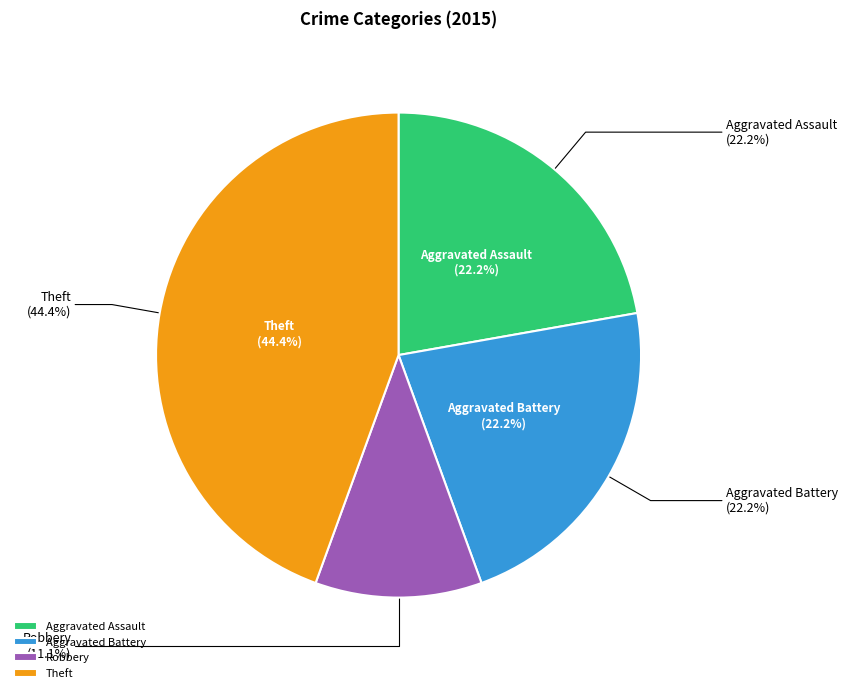

Does any single category account for the majority?

No